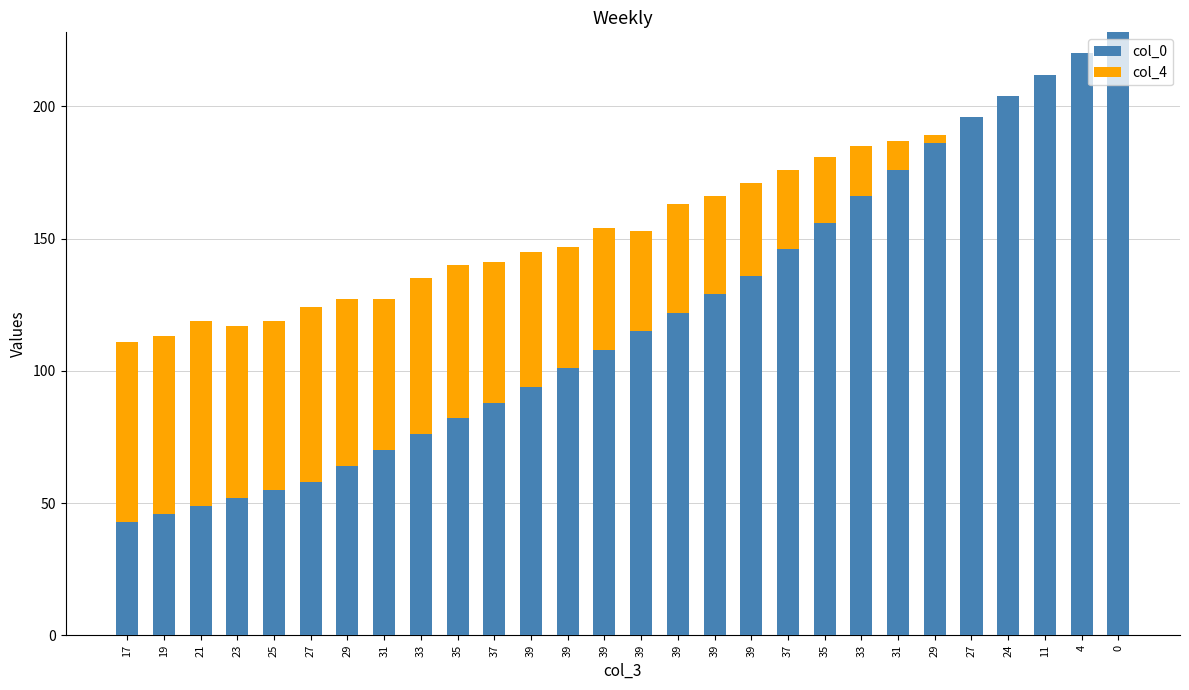

How many categories are shown in the chart?

28